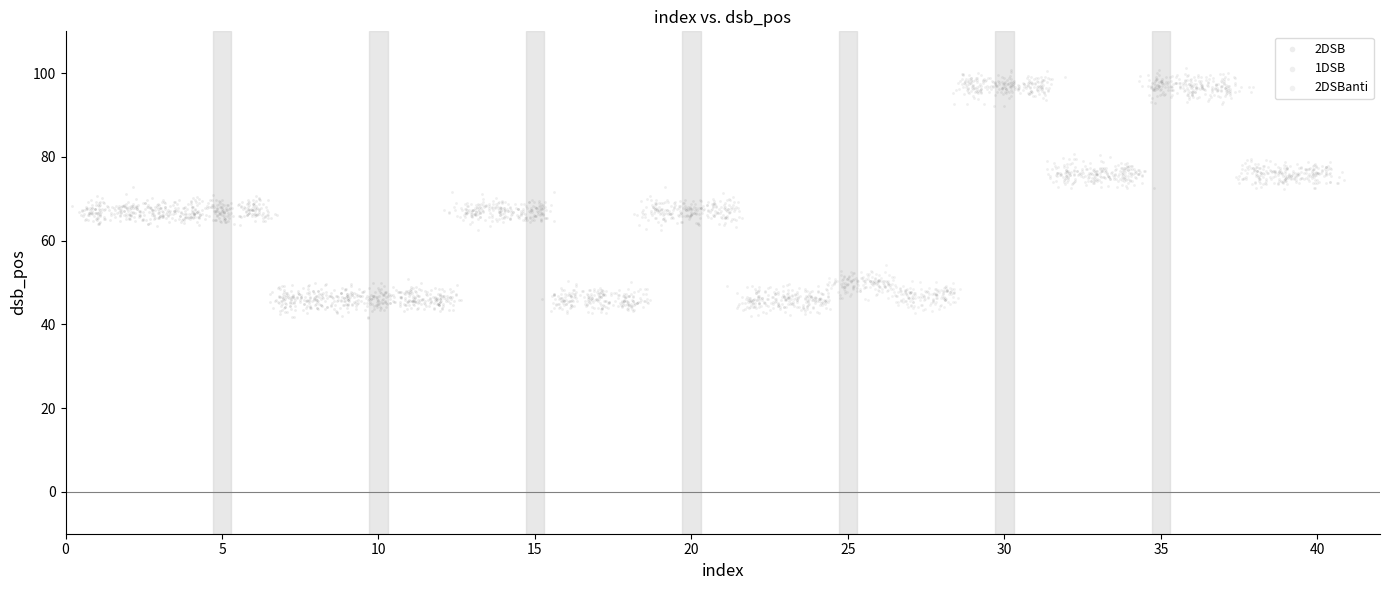

Which series contains the highest Y value?

1DSB